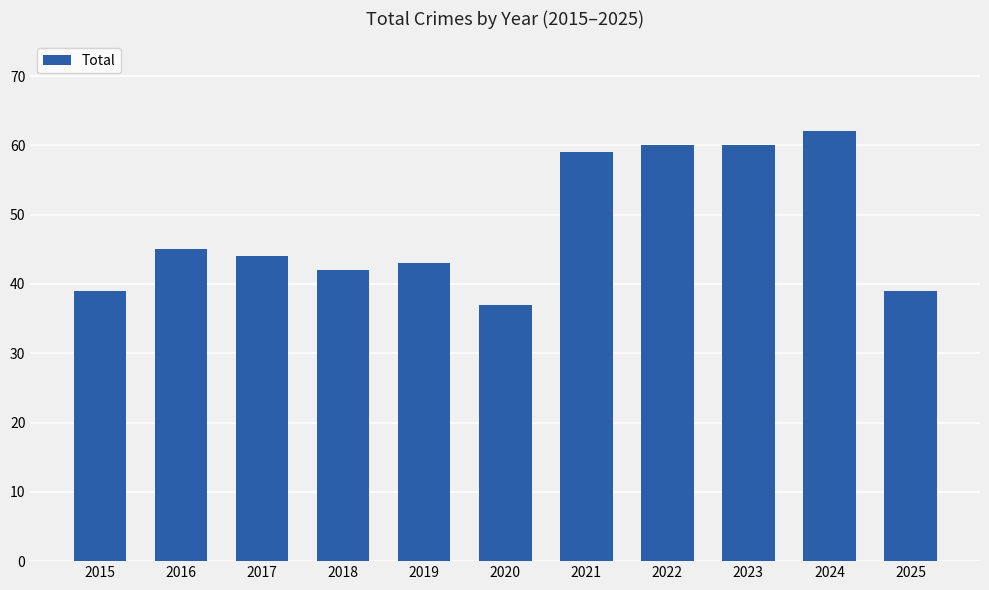

True or false: the data shows 62 at 2025.

False